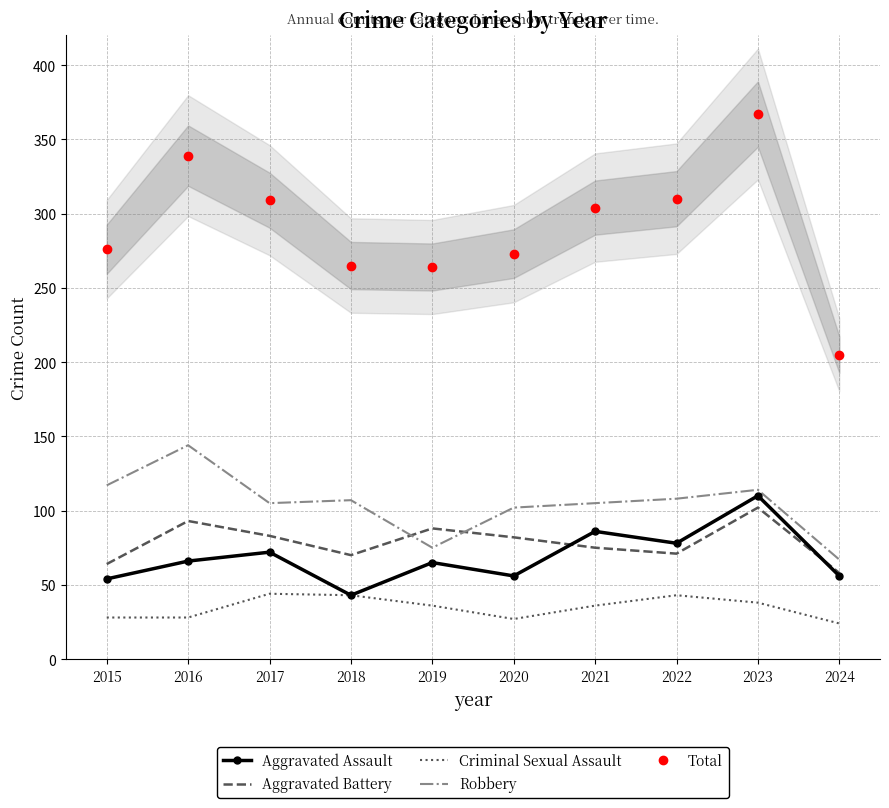

The value of Aggravated Battery at 2017 is 36. True or false?

False